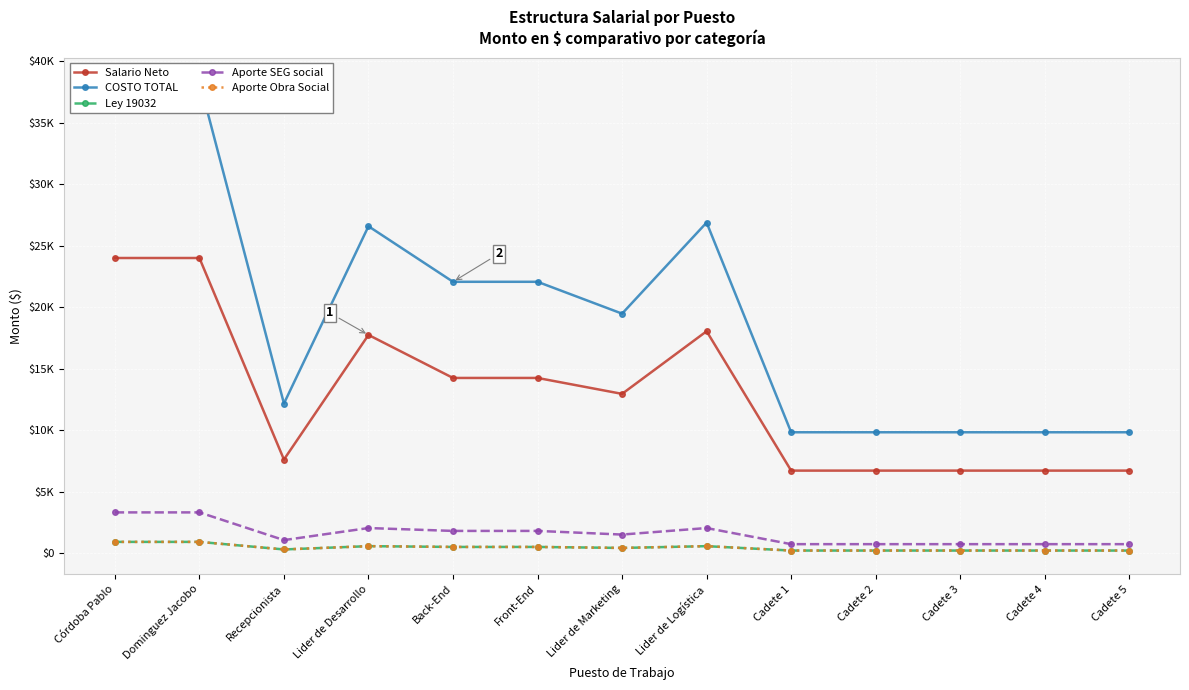

The value of Ley 19032 at Lider de Logística is 552.8. True or false?

True